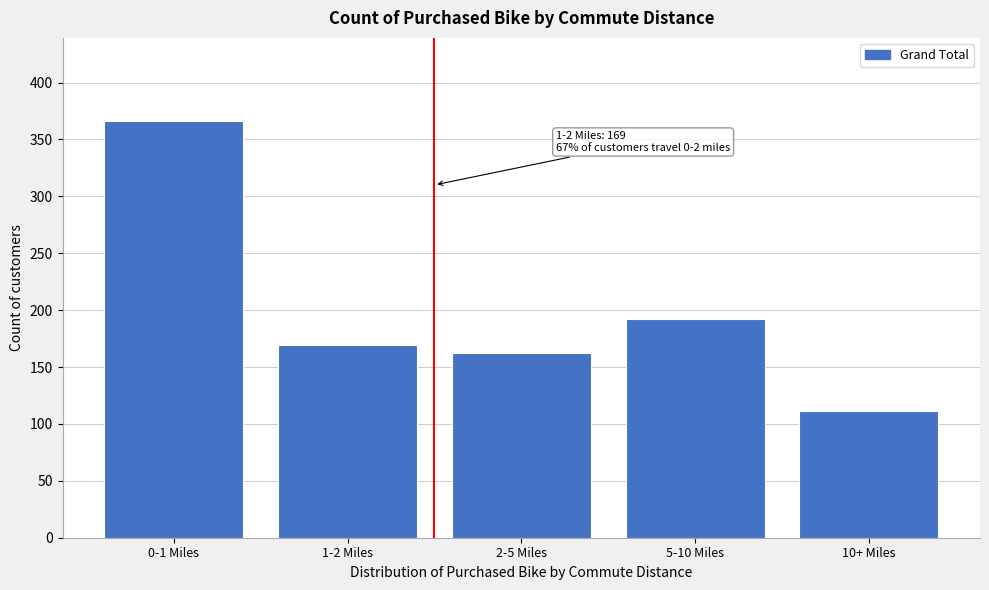

Reading left to right, what are all the values shown in this chart?

366	169	162	192	111